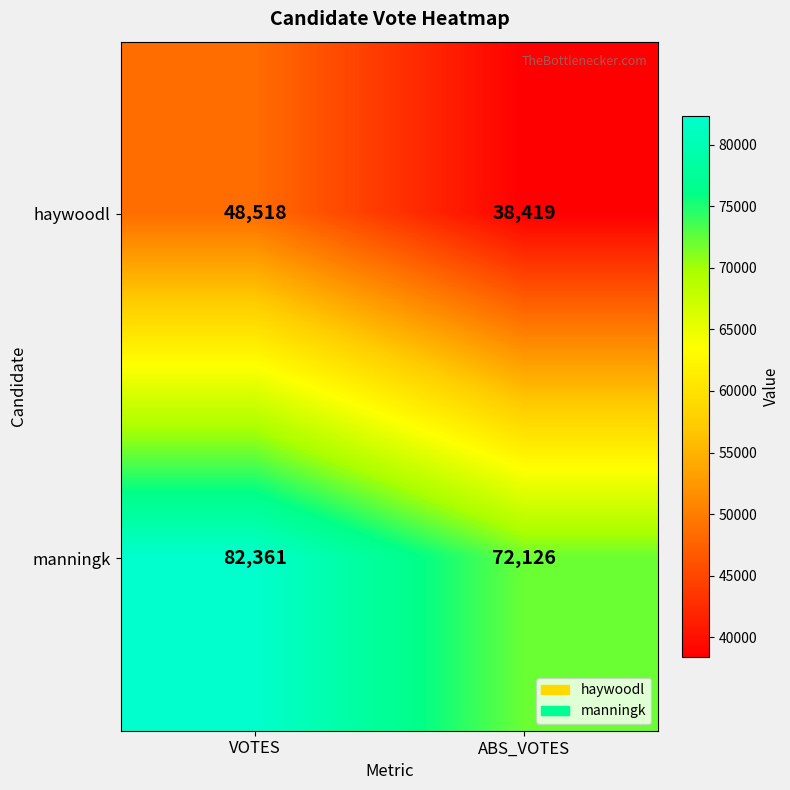

Which series has the largest total across all categories?

manningk